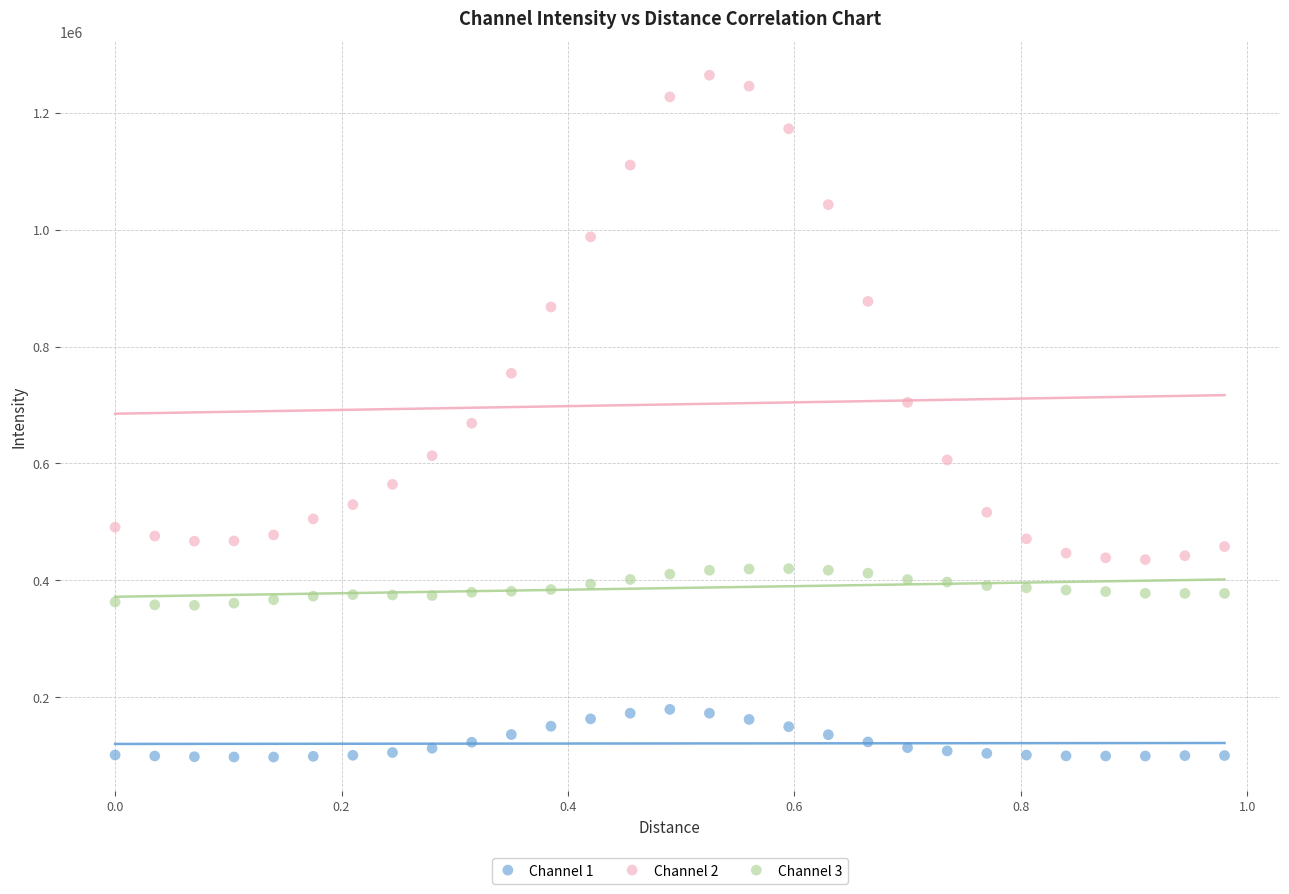

Which series contains the highest Y value?

Channel 2